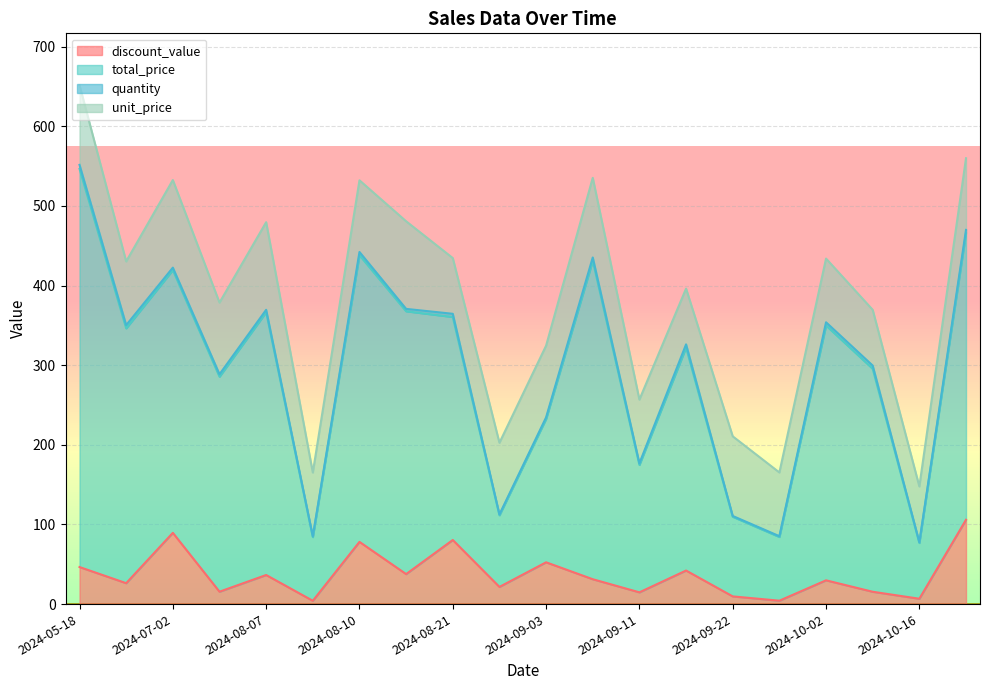

What is the sum of the unit_price values at 2024-07-02 and 2024-09-03?

200.0